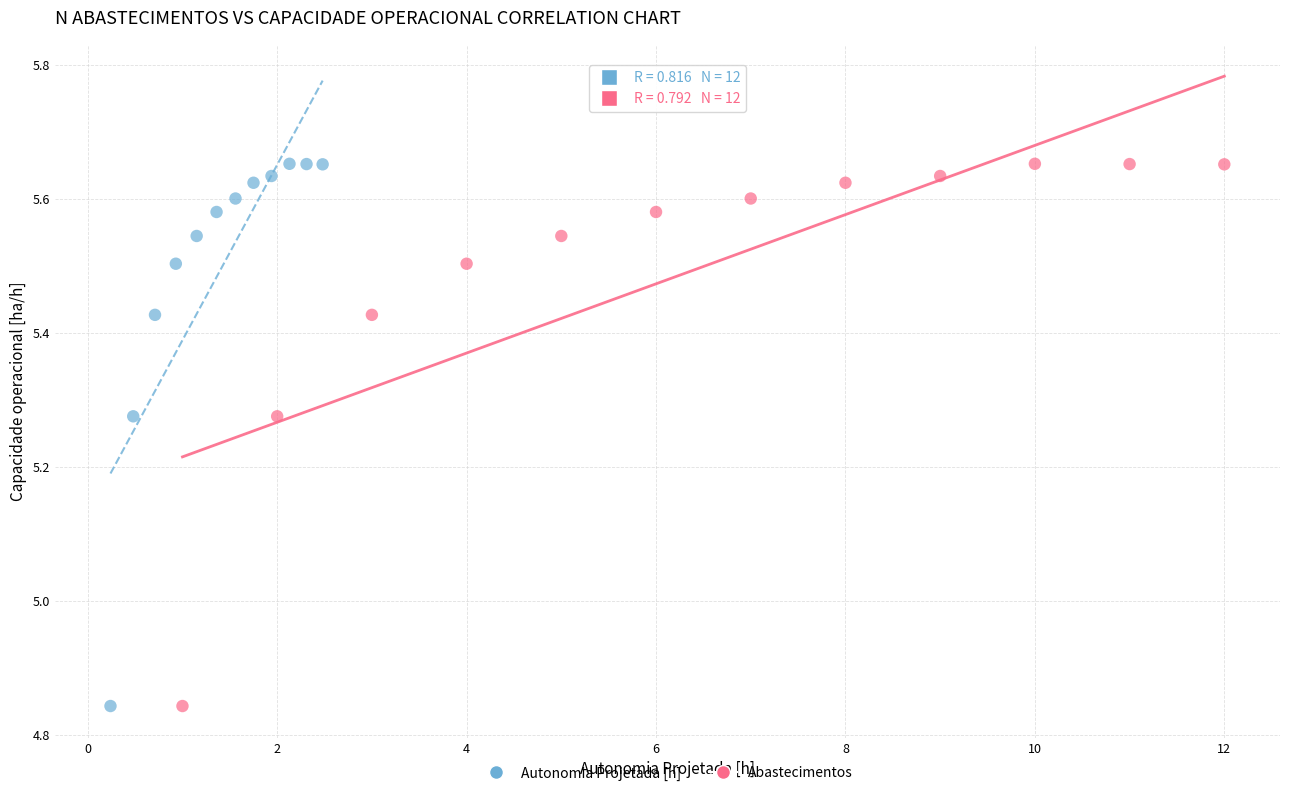

What are all the series names shown in the legend?

Autonomia Projetada [h], Abastecimentos